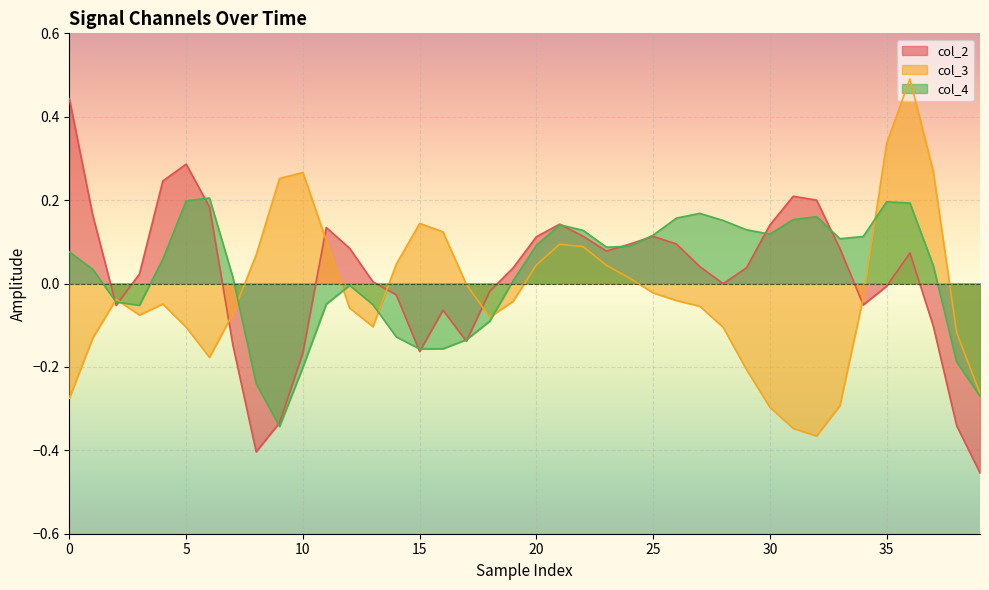

What is the smallest value displayed?

-0.5